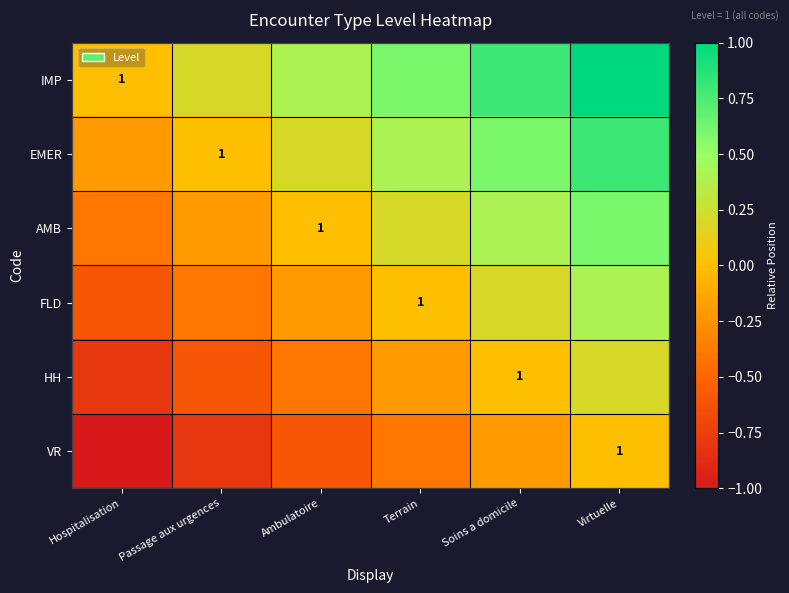

Which series has the largest total across all categories?

IMP